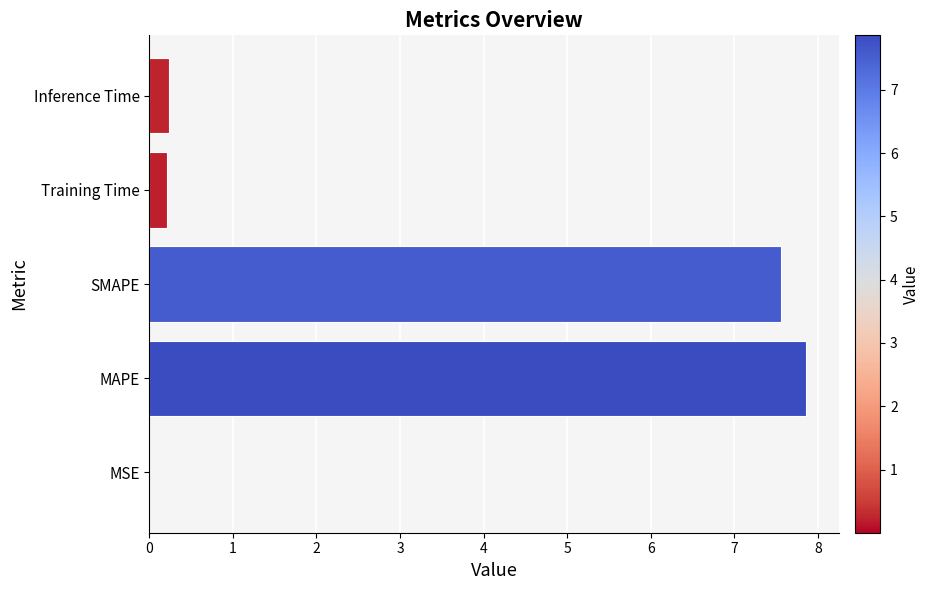

Which has a higher value, Training Time or SMAPE?

SMAPE